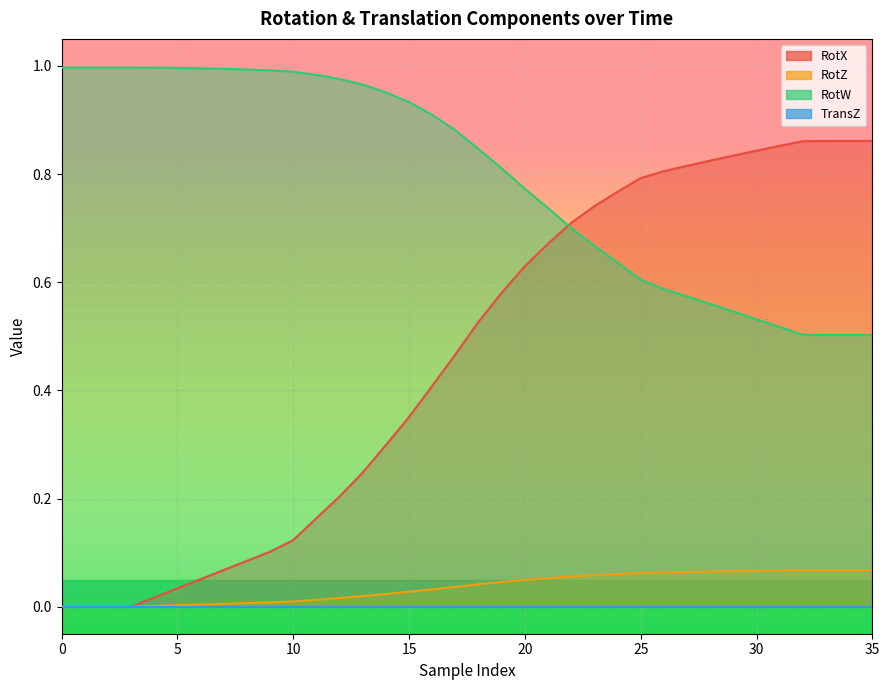

At how many categories does at least one series exceed 0?

36